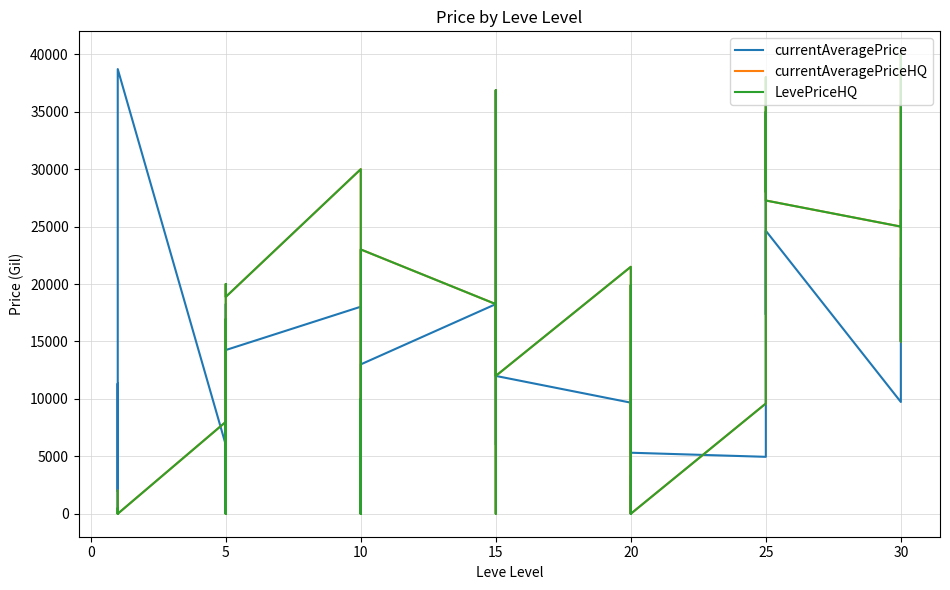

Which series has the largest total across all categories?

currentAveragePriceHQ